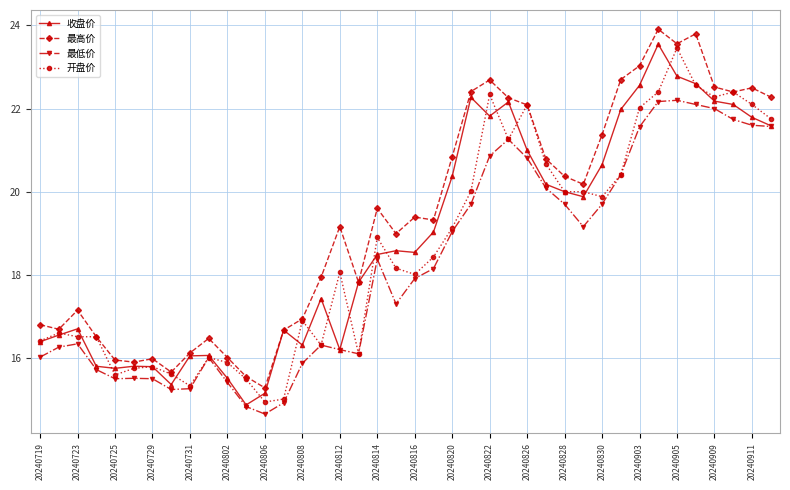

Which series has the largest total across all categories?

最高价